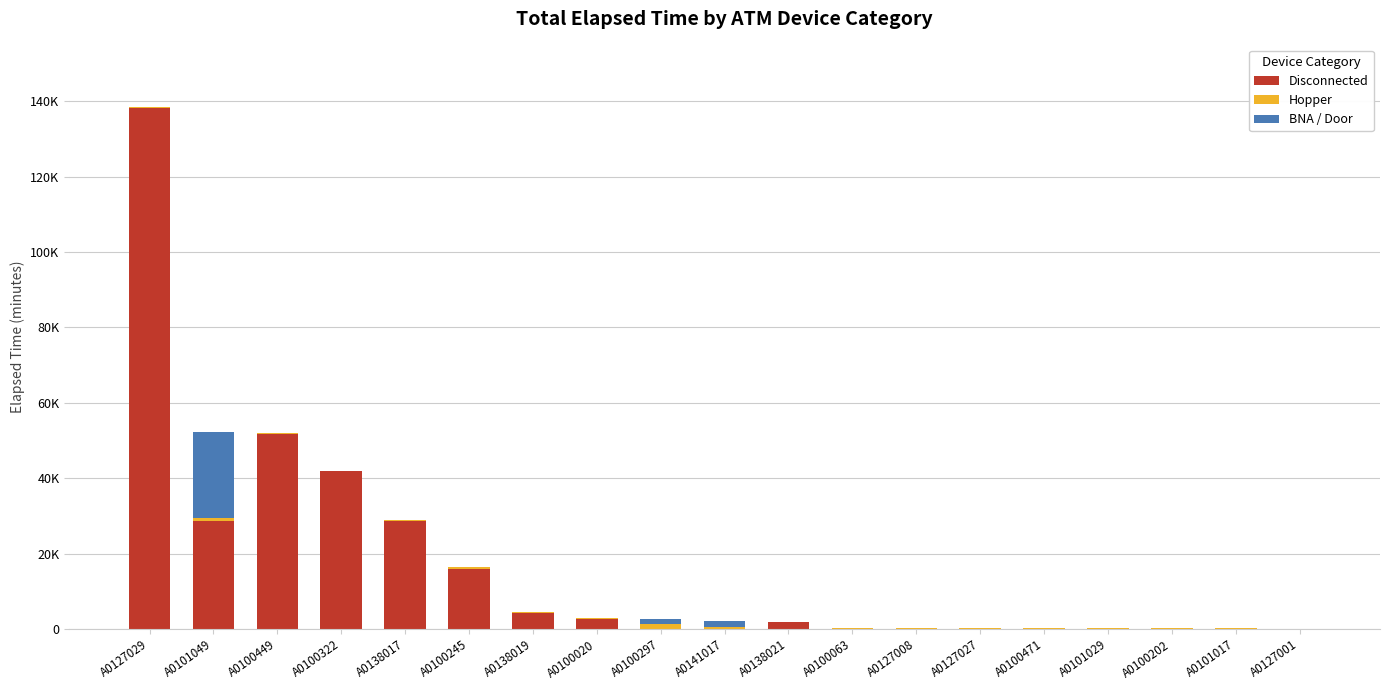

Rank the series at A0138021 from lowest to highest value.

BNA / Door, Hopper, Disconnected